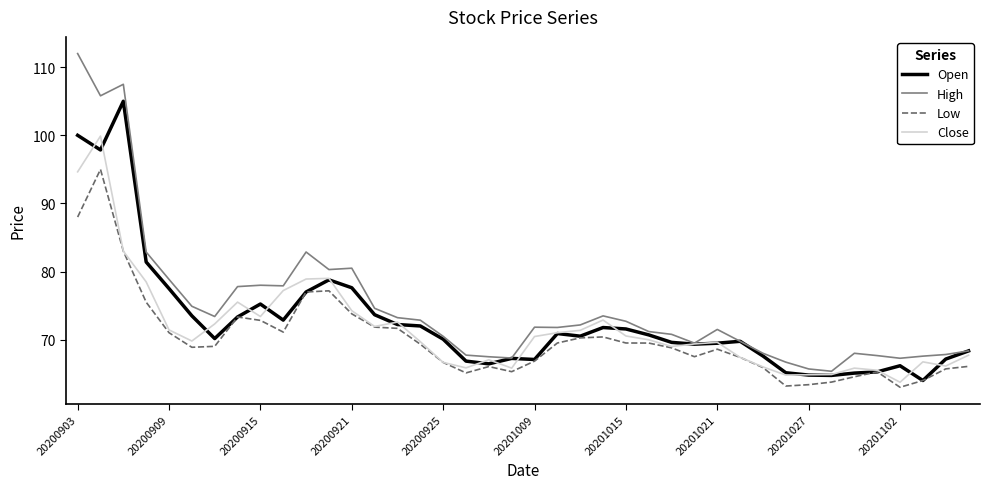

True or false: Low and High cross at least once.

False